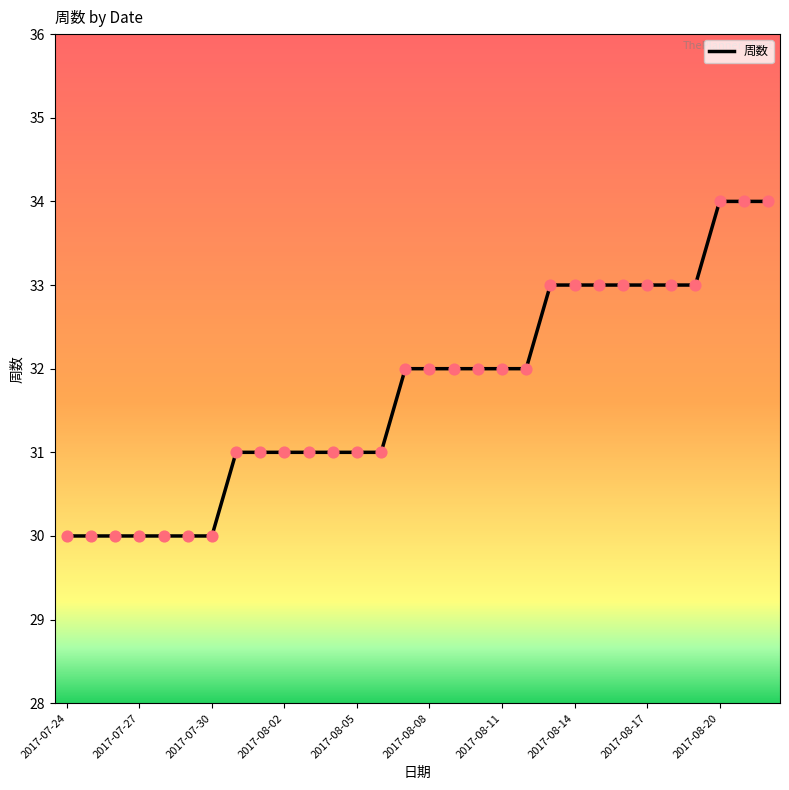

What is the greatest value displayed?

34